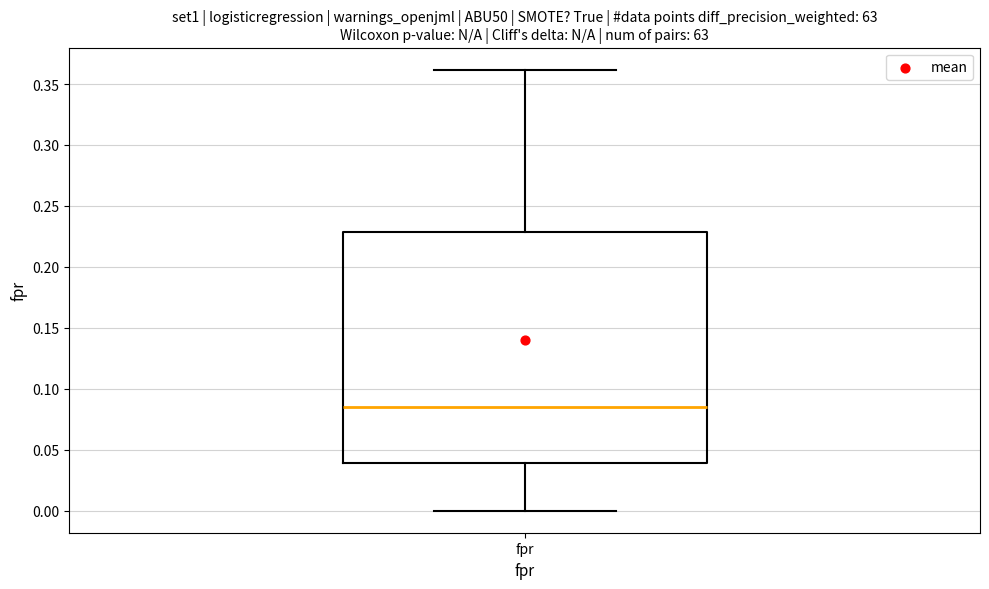

Where does the lower whisker of the box for fpr end on the y-axis? The values are not printed on the chart, so give them approximately, as read against the axis.

0.000